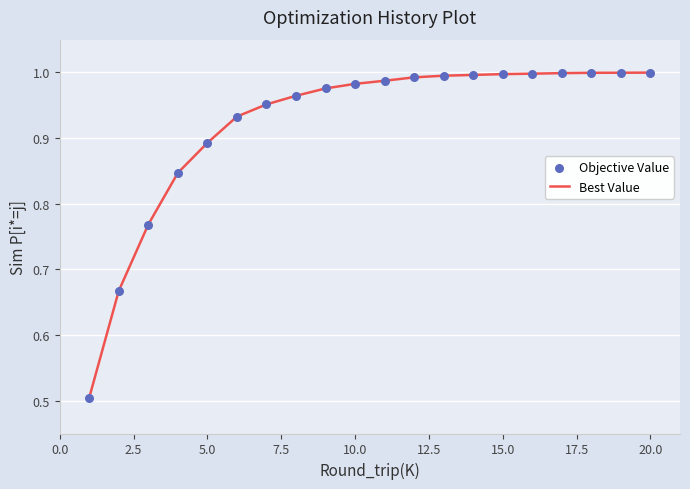

What is the difference between the maximum and minimum values?

0.5